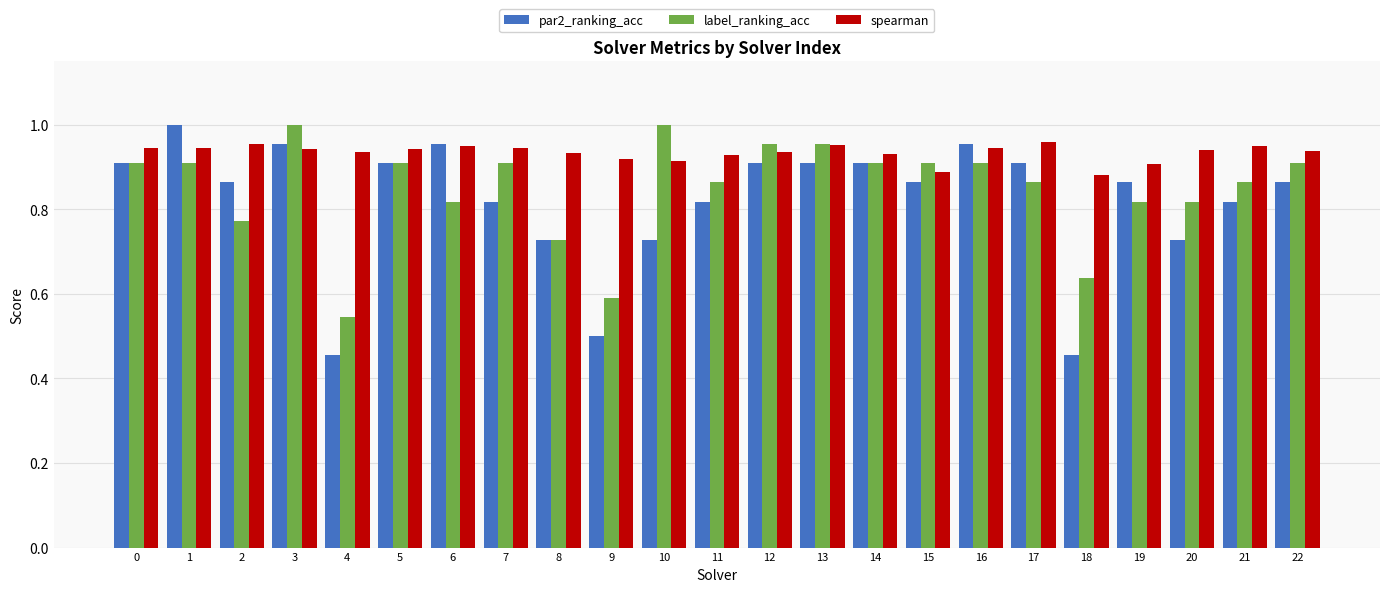

What is the spread (max minus min) of values at 8?

0.2